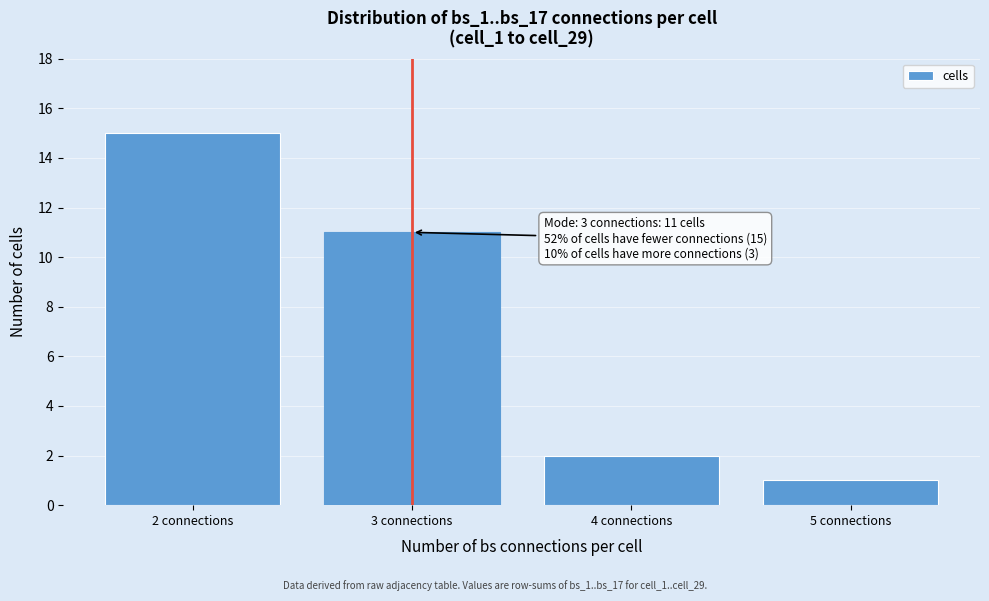

Over which range of the x-axis is the bar tallest?

1.5 to 2.5